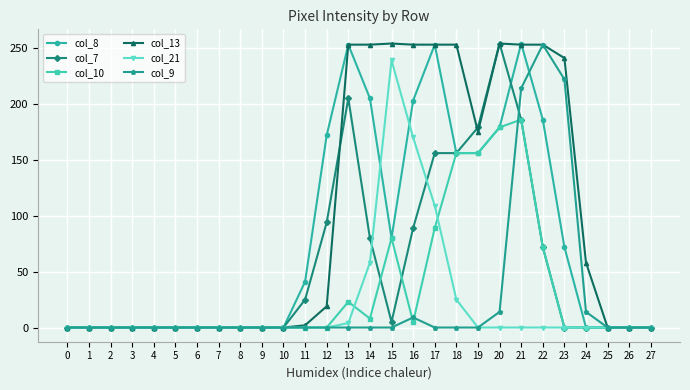

True or false: col_8 has more than 1 interior local peaks.

True